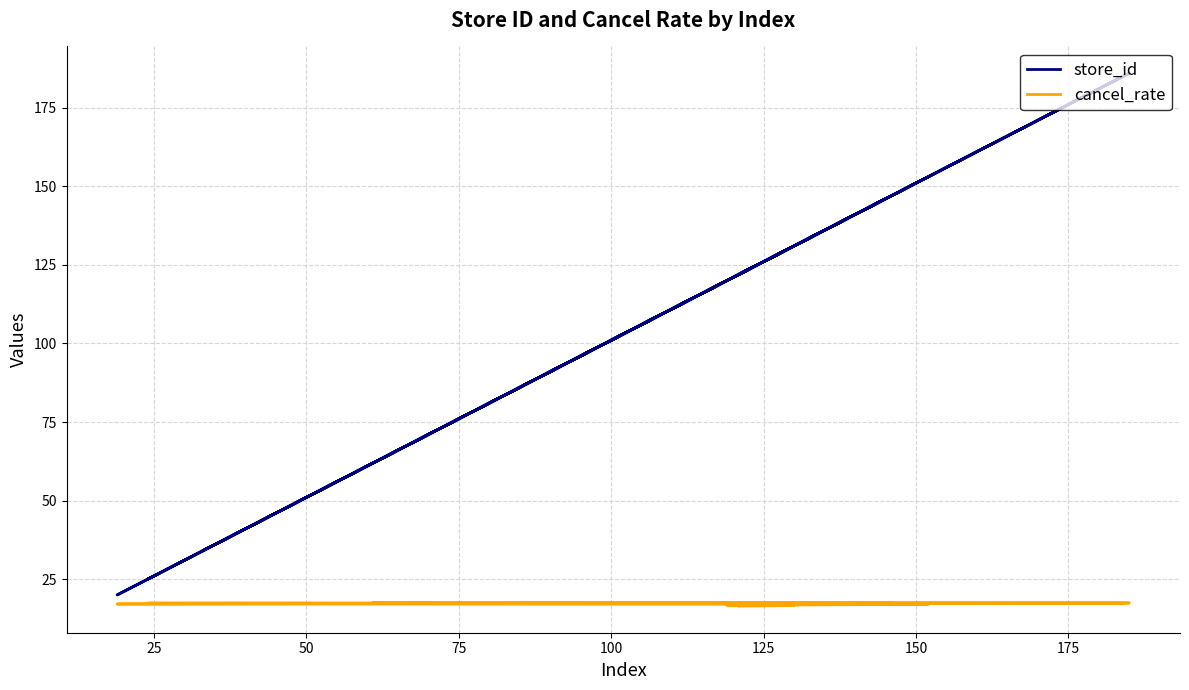

Does the chart have visible grid lines?

Yes